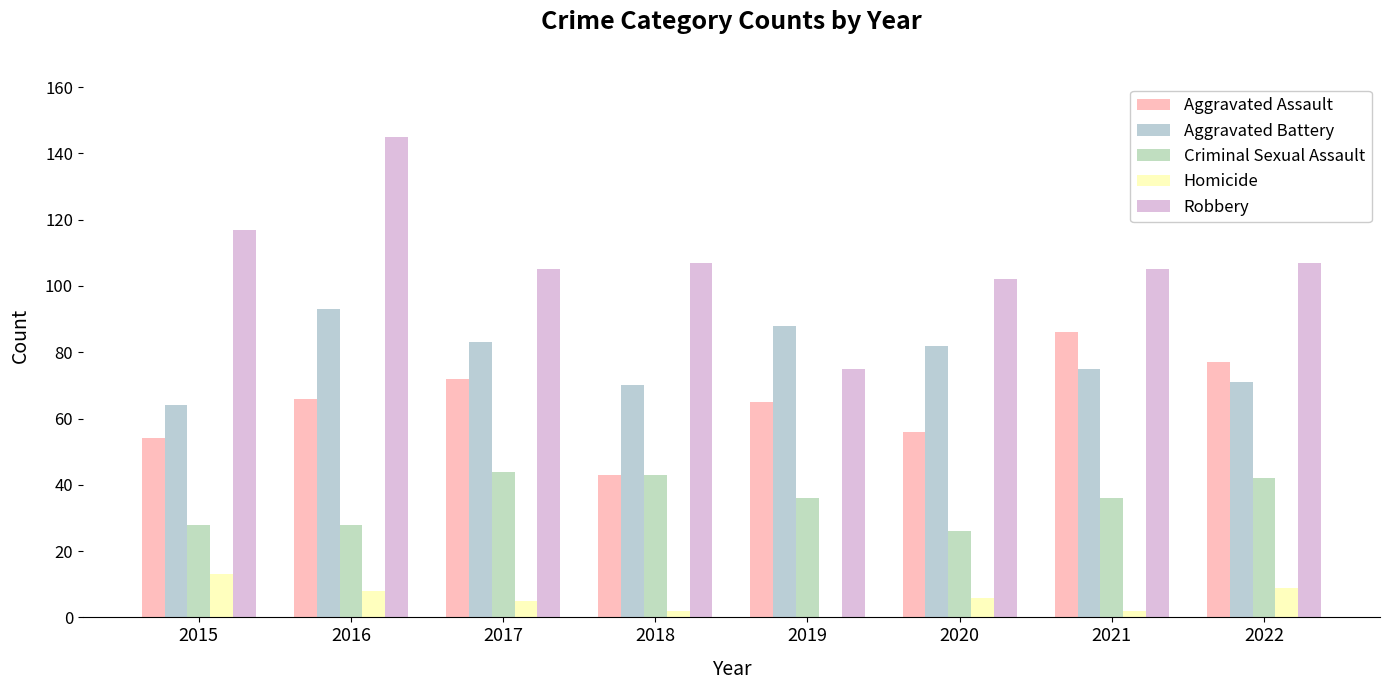

What is the value of the Robbery bar at the 2nd from the left?

145